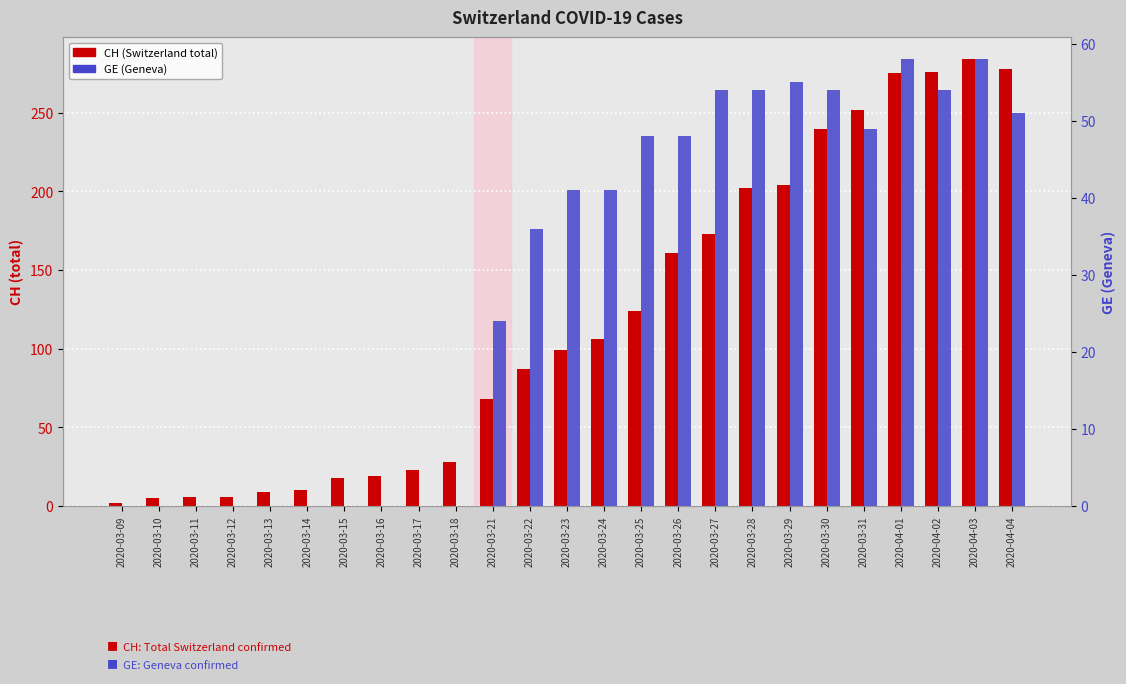

What are all the series names shown in the legend?

CH, GE